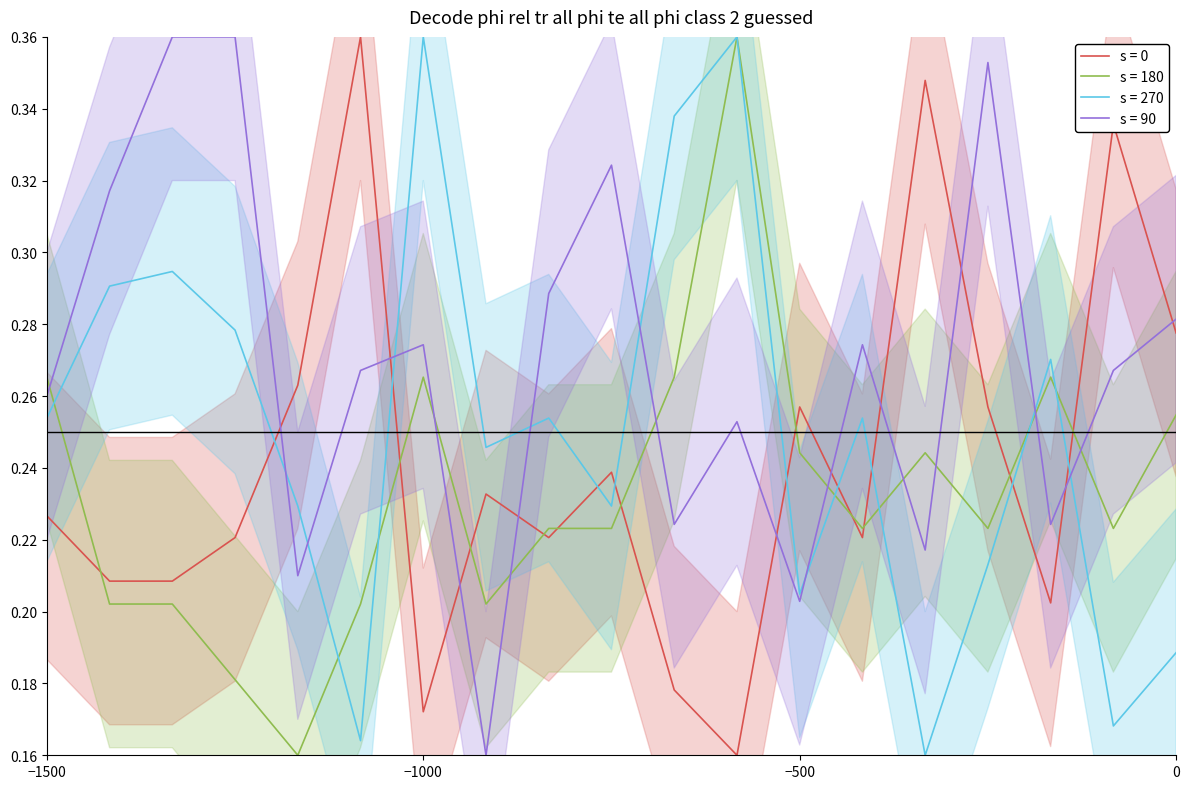

What is the label of the 9th point from the right?

2017-06-25